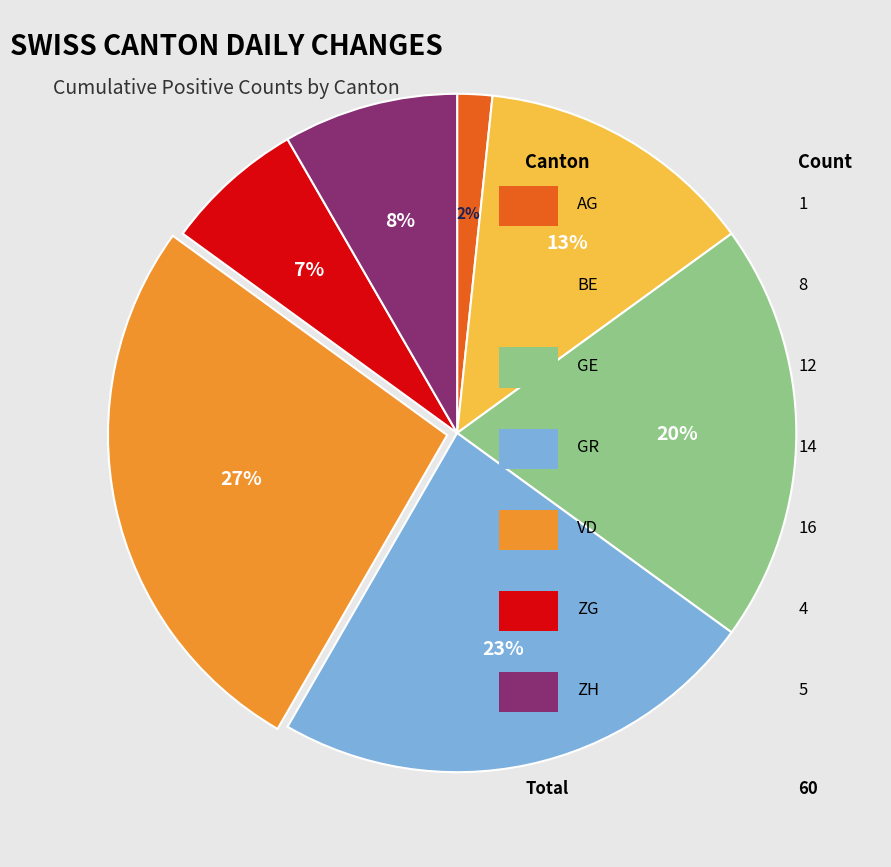

Does any single category account for the majority?

No